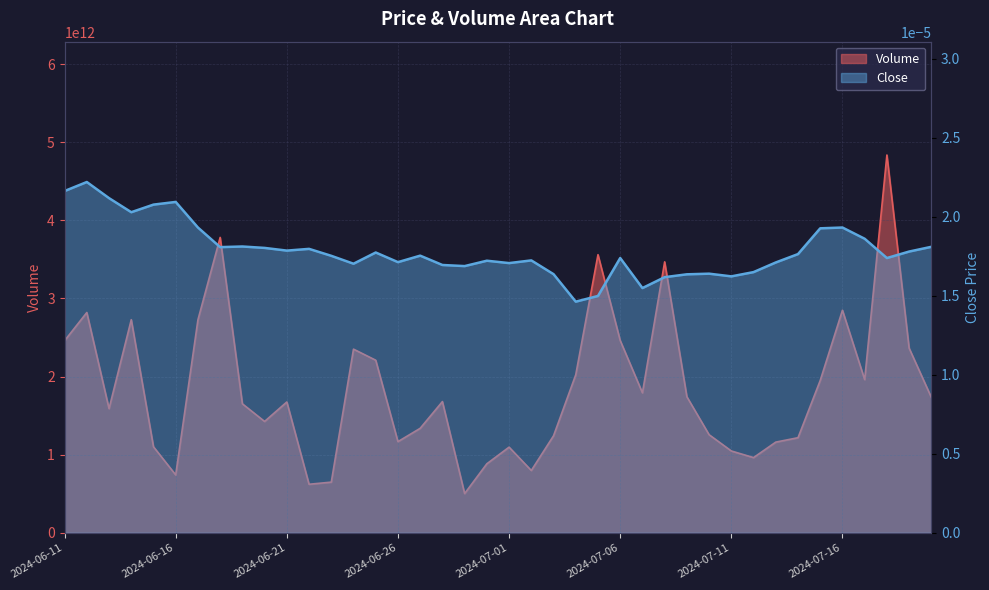

What is the label of the 12th point from the left?

2024-06-22